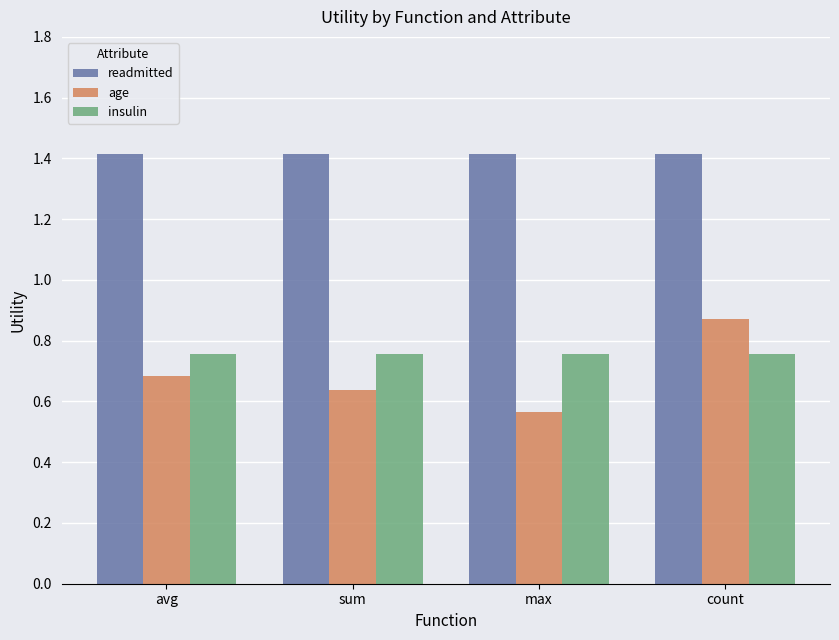

Does the chart contain any negative values?

No